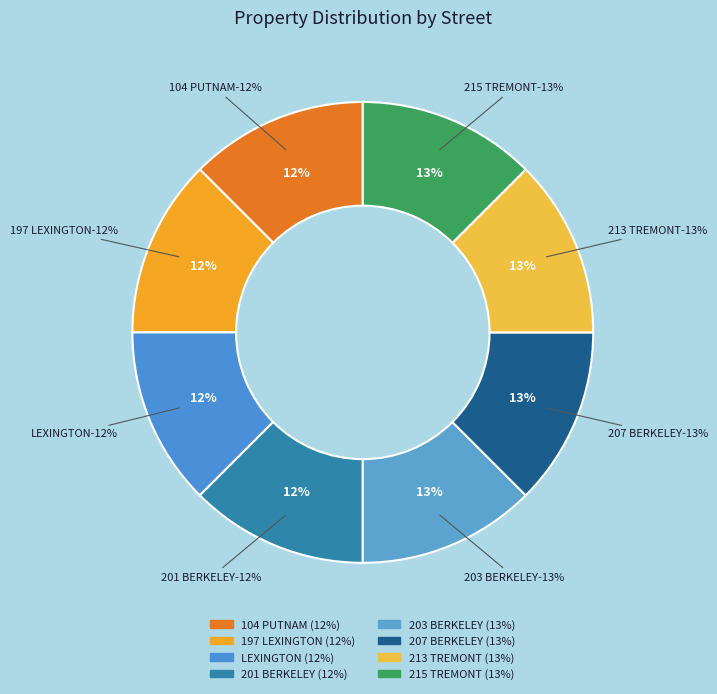

What percentage is the 201 BERKELEY slice, to the nearest percent?

12%